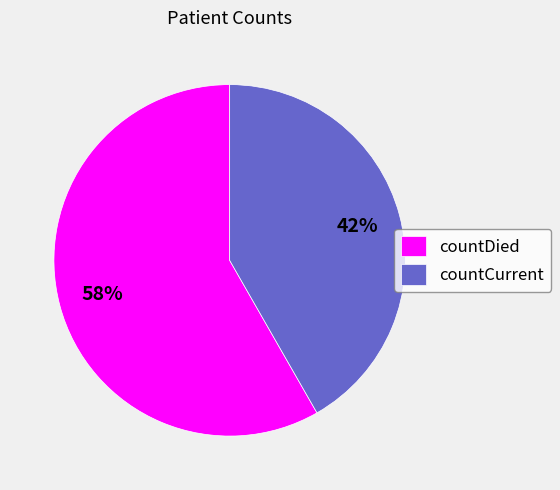

Count the number of slices in the pie.

2